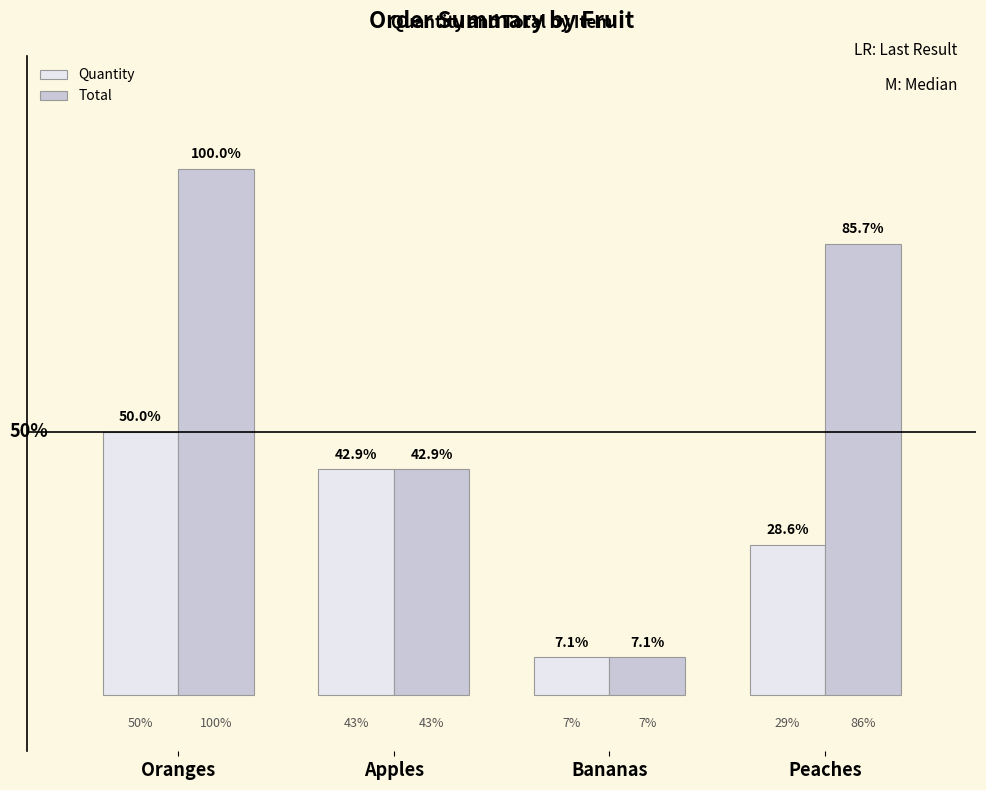

The Total series shows 3 at Peaches. True or false?

False